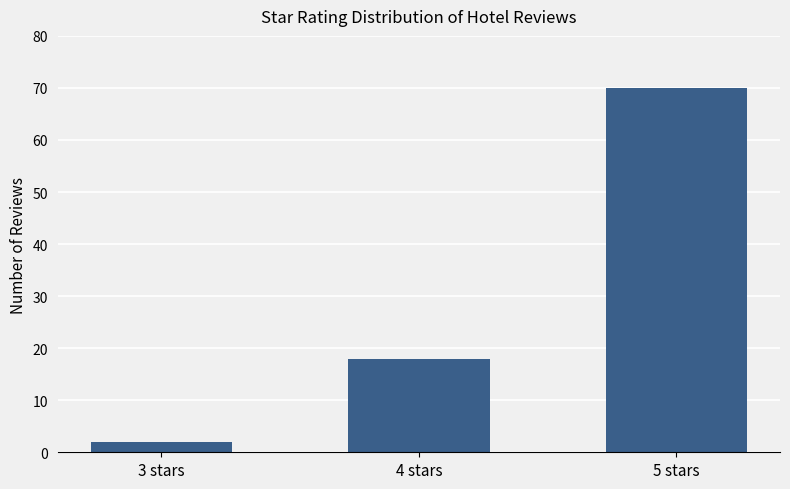

What is the average value?

30